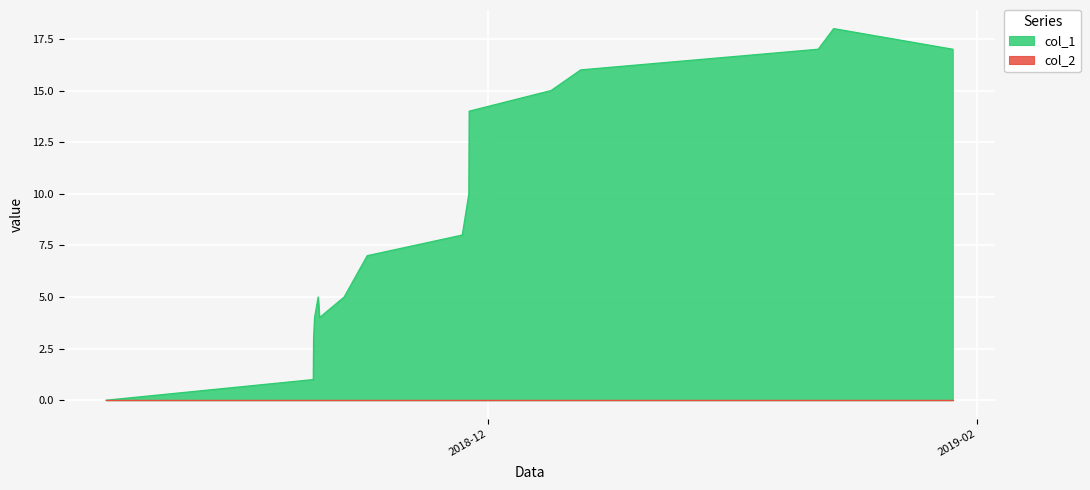

How many data points are less than 8?

8